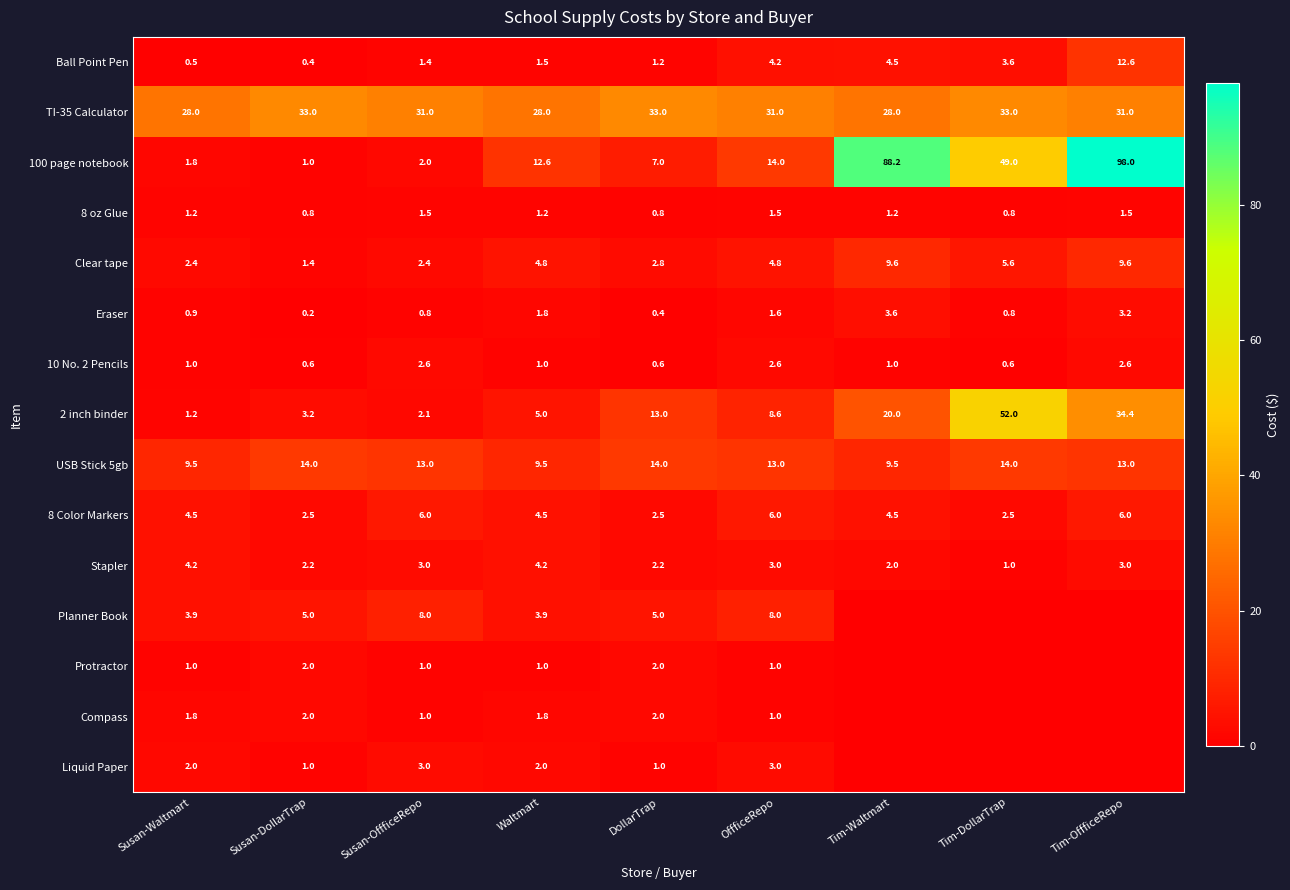

What is the approximate value of 100 page notebook at Tim-OffficeRepo?

98.0